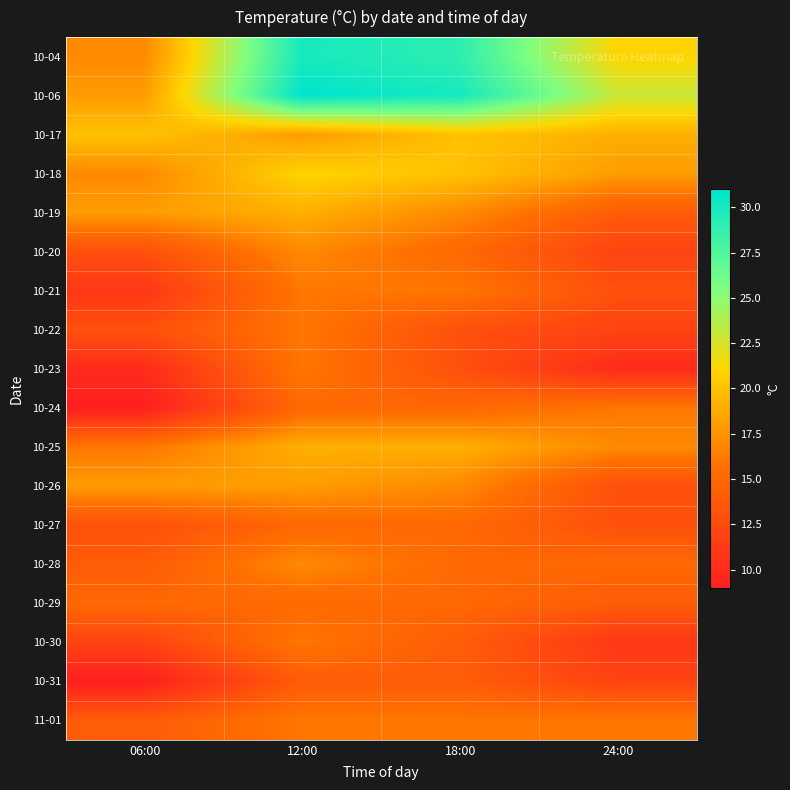

Between 24:00 and 18:00, which is larger?

18:00